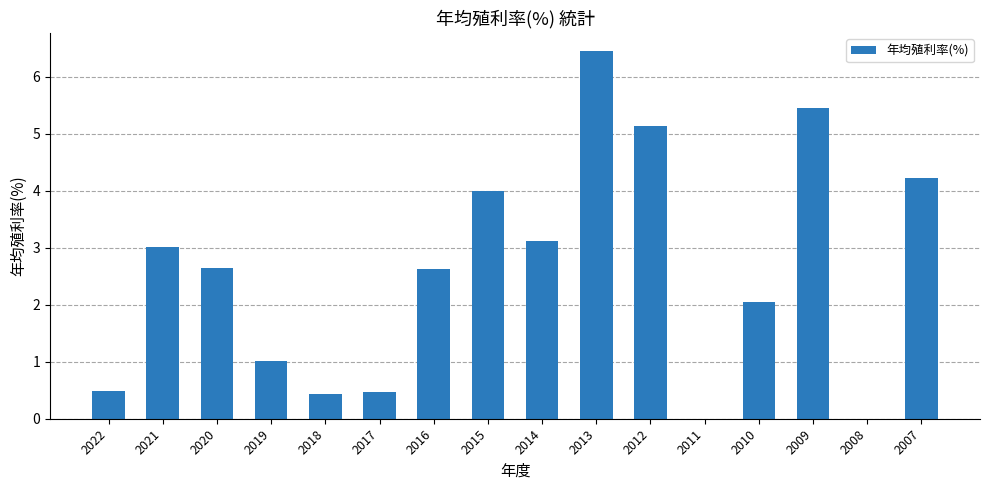

Which has a higher value, 2007 or 2017?

2007